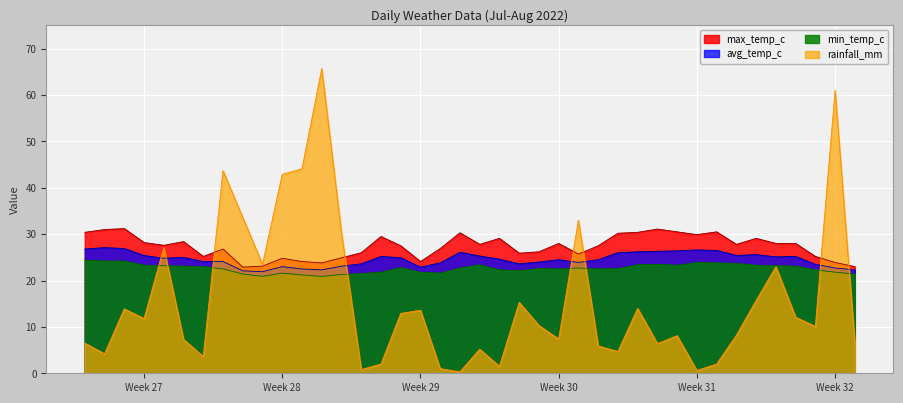

Does the chart display data point markers on the line(s)?

No